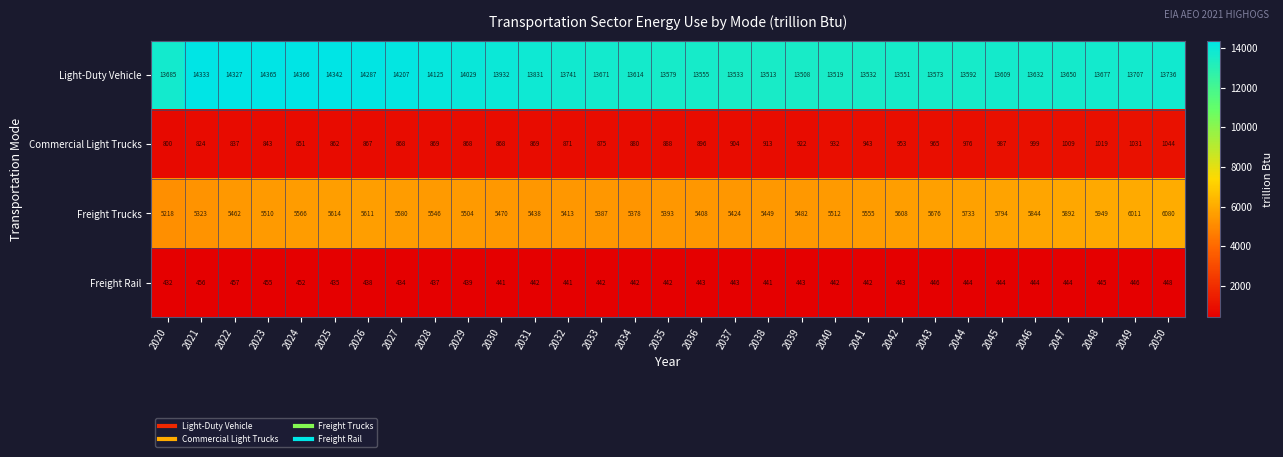

The Freight Trucks series shows 5510 at 2023. True or false?

True